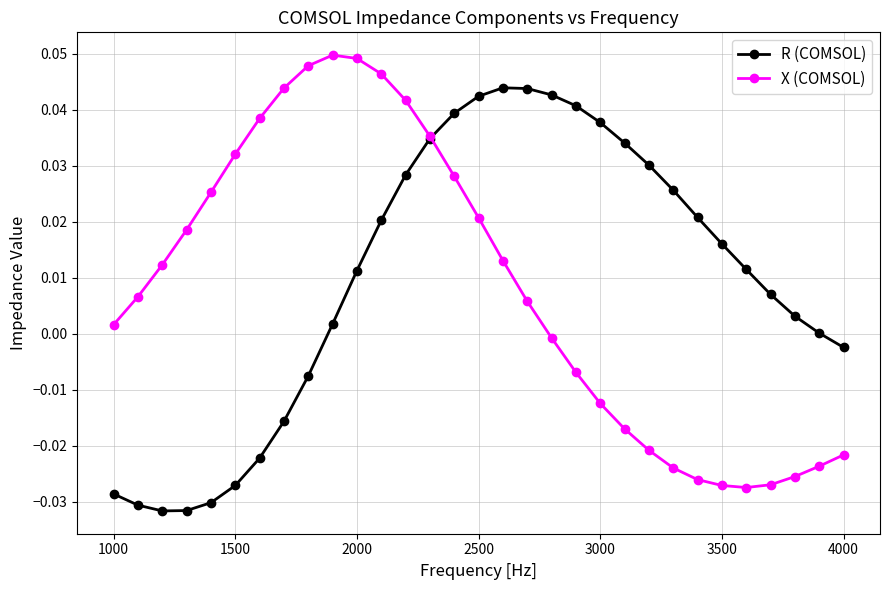

Does the chart display data point markers on the line(s)?

Yes